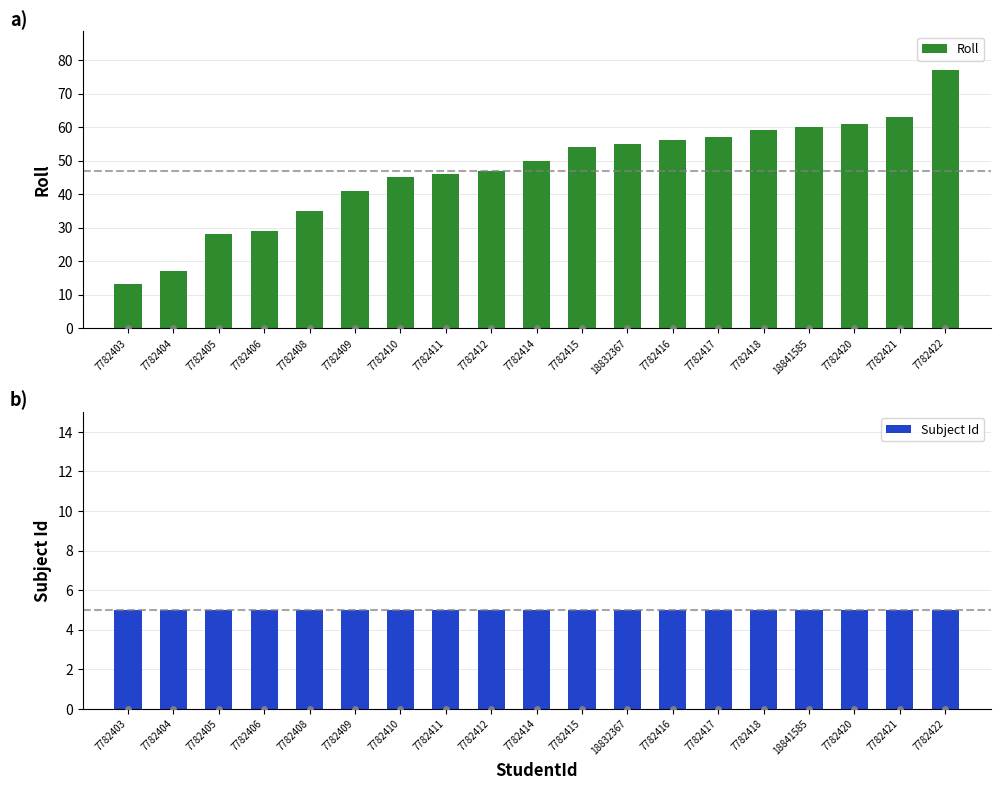

What are all the series names shown in the legend?

Roll, Subject Id